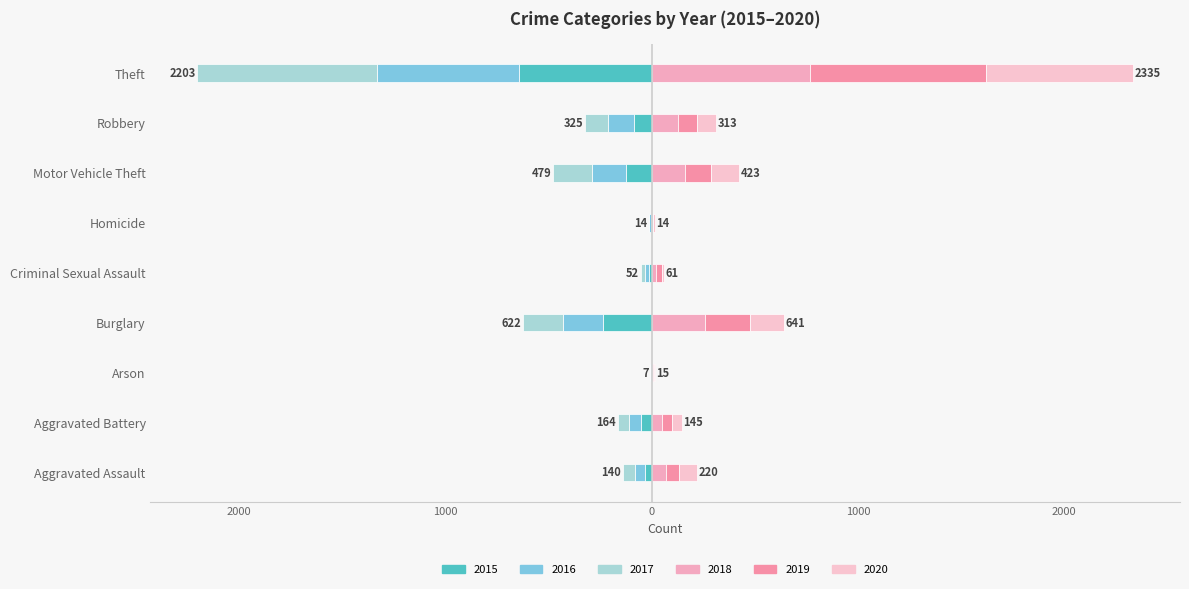

Which label corresponds to the largest value in the chart?

Theft